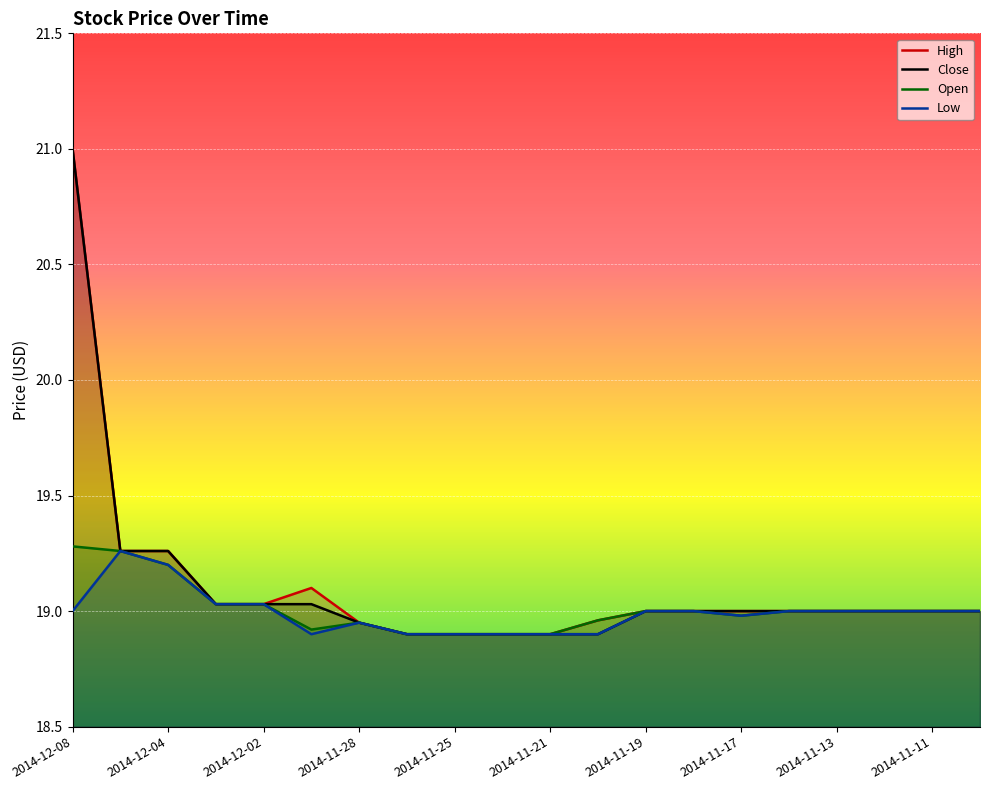

What is the spread (max minus min) of values at 2014-12-01?

0.2